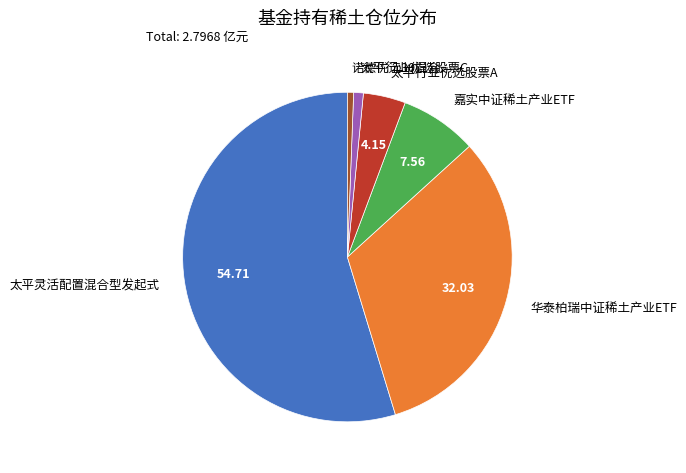

Is the sum of 诺德优选30混合 and 嘉实中证稀土产业ETF greater than half?

No